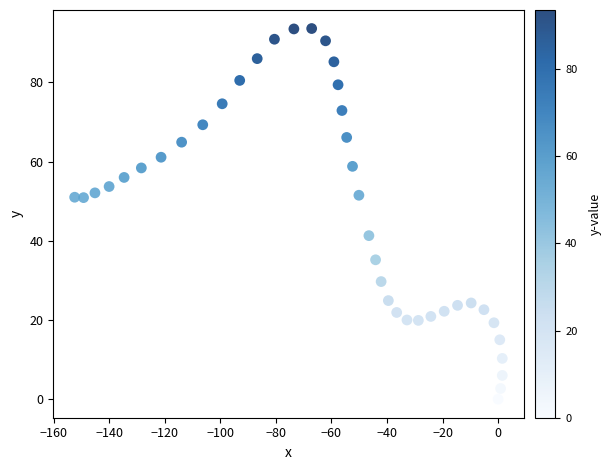

What is the range of X values (max minus min)?

153.9